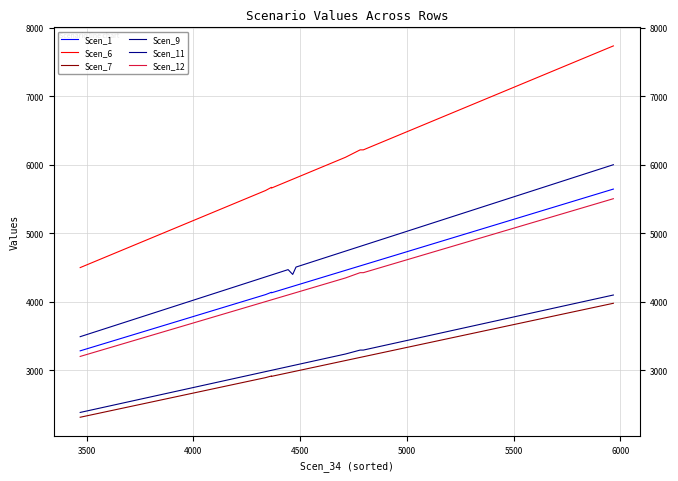

At how many categories does at least one series exceed 2911?

40